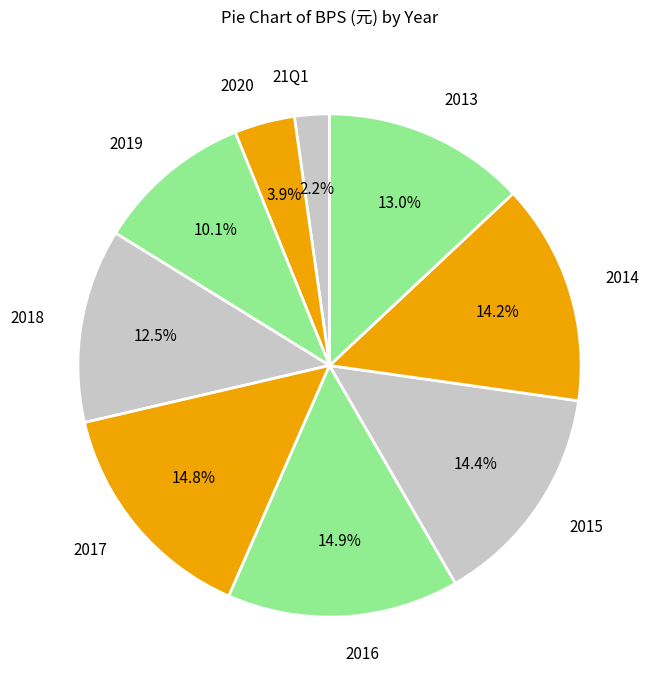

Is it true that 2014 is 14% of the pie?

True